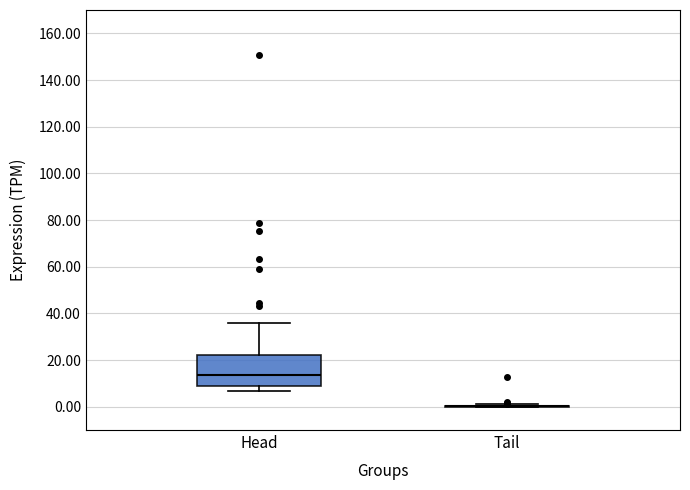

Reading left to right, transcribe this box plot: for each box, give where its median line is, the range the box spans, and where its two whiskers end, as read against the y-axis. The values are not printed on the chart, so give them approximately, as read against the axis.

Head: median 14, box 8 to 22, whiskers 6 to 36
Tail: box collapsed to a line at 0, whiskers 0 to 2